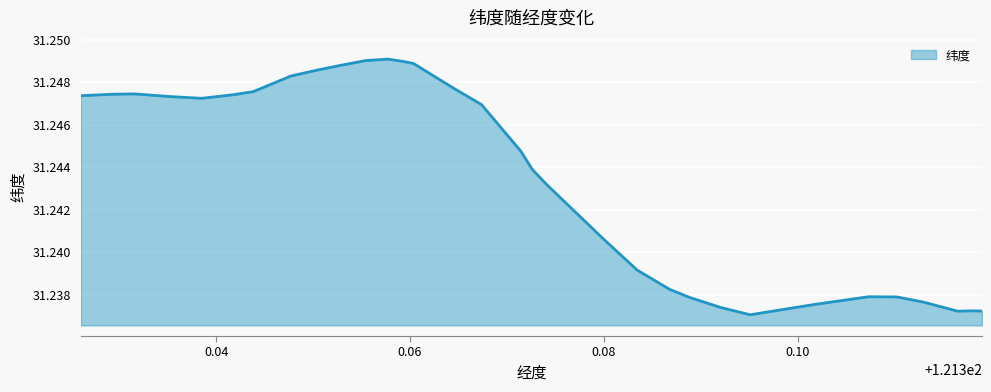

What is the sum of all values?

1187.3